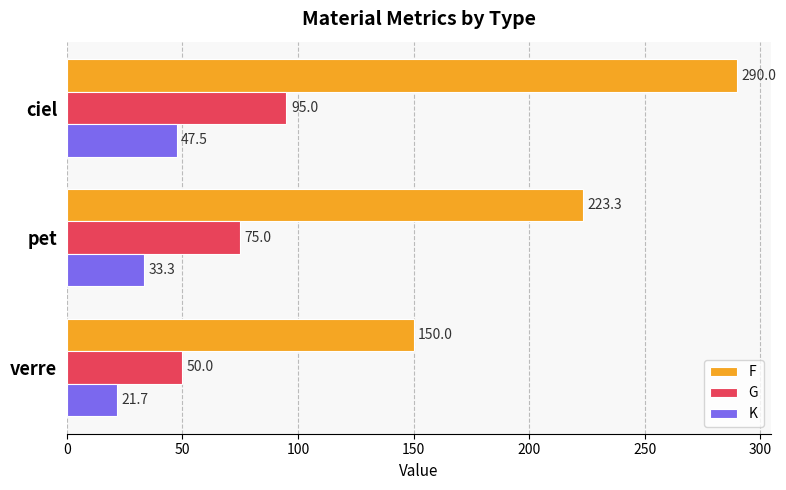

List the labels in order of G value, largest first.

ciel, pet, verre